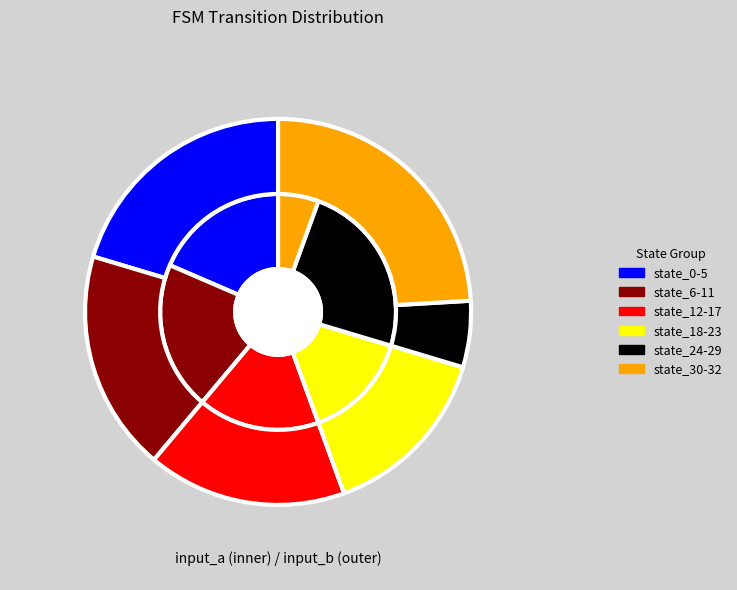

Is it true that state_24-29 is 24% of the pie?

True